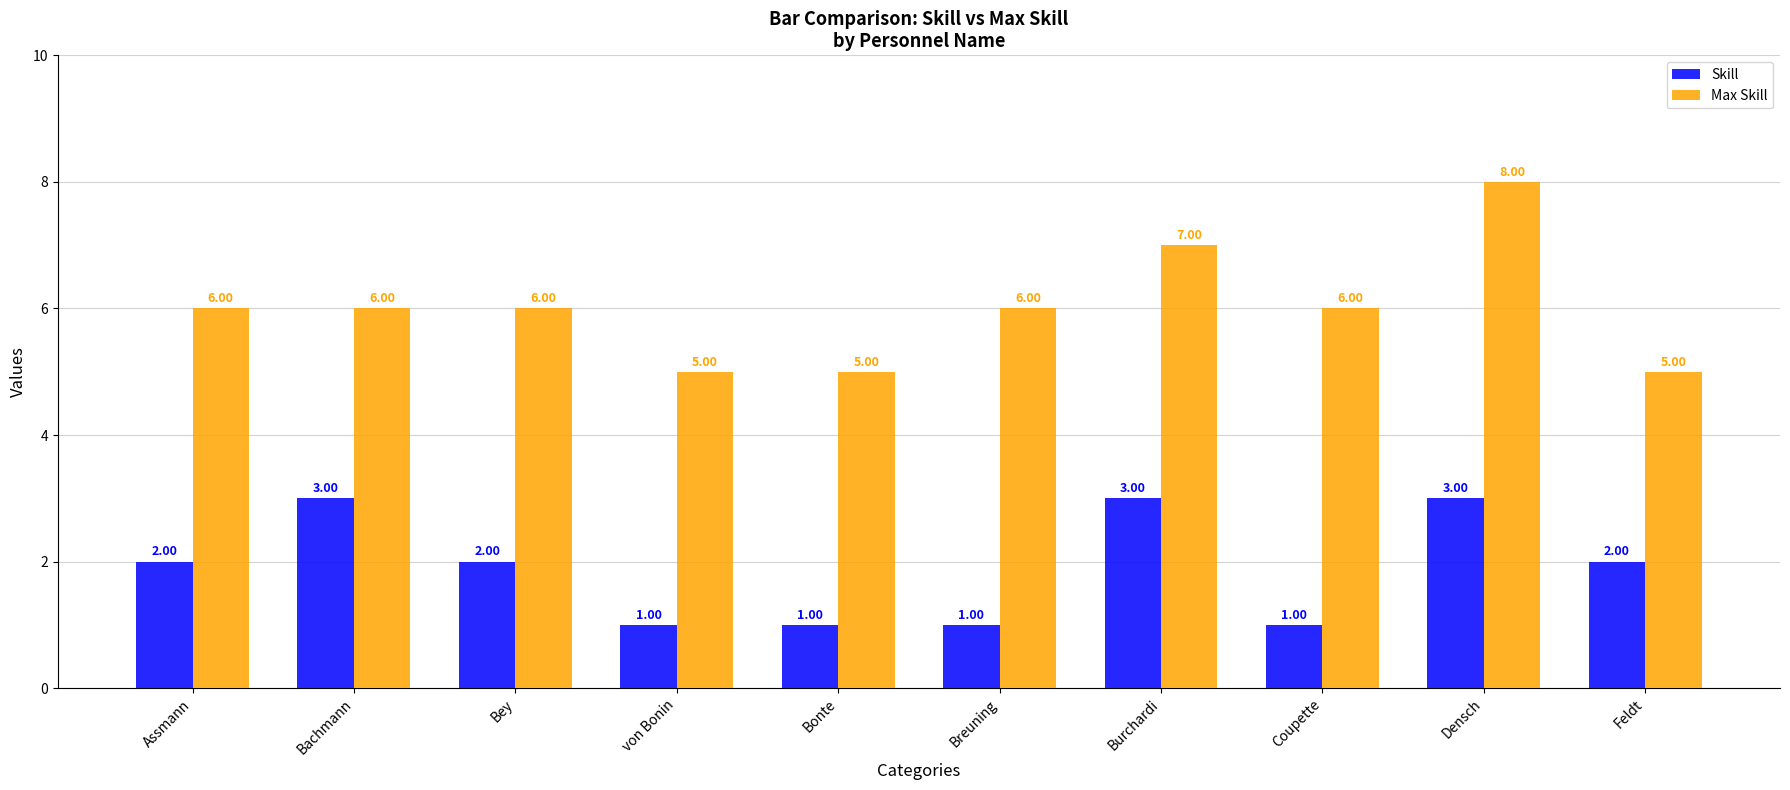

Read the Skill value at Bonte.

1